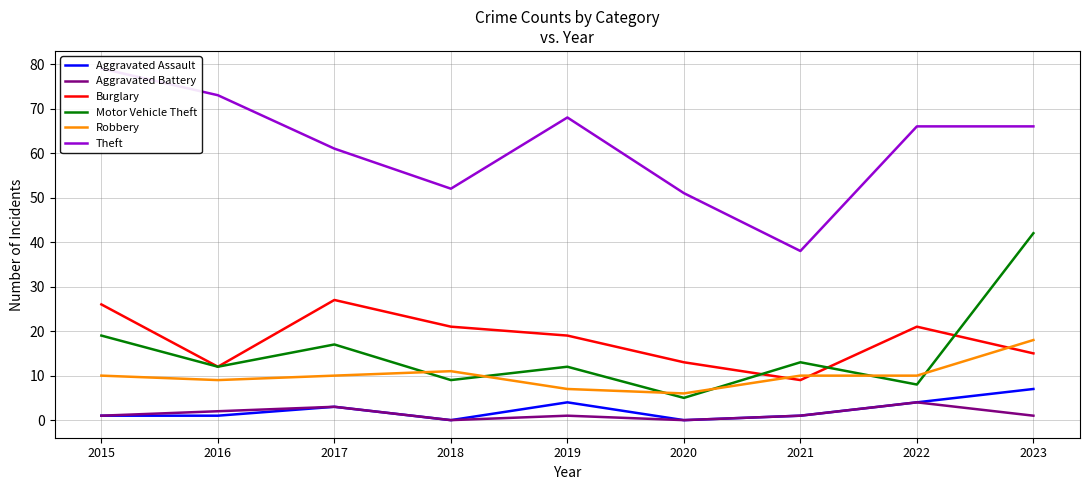

The value of Theft at 2020 is 51. True or false?

True